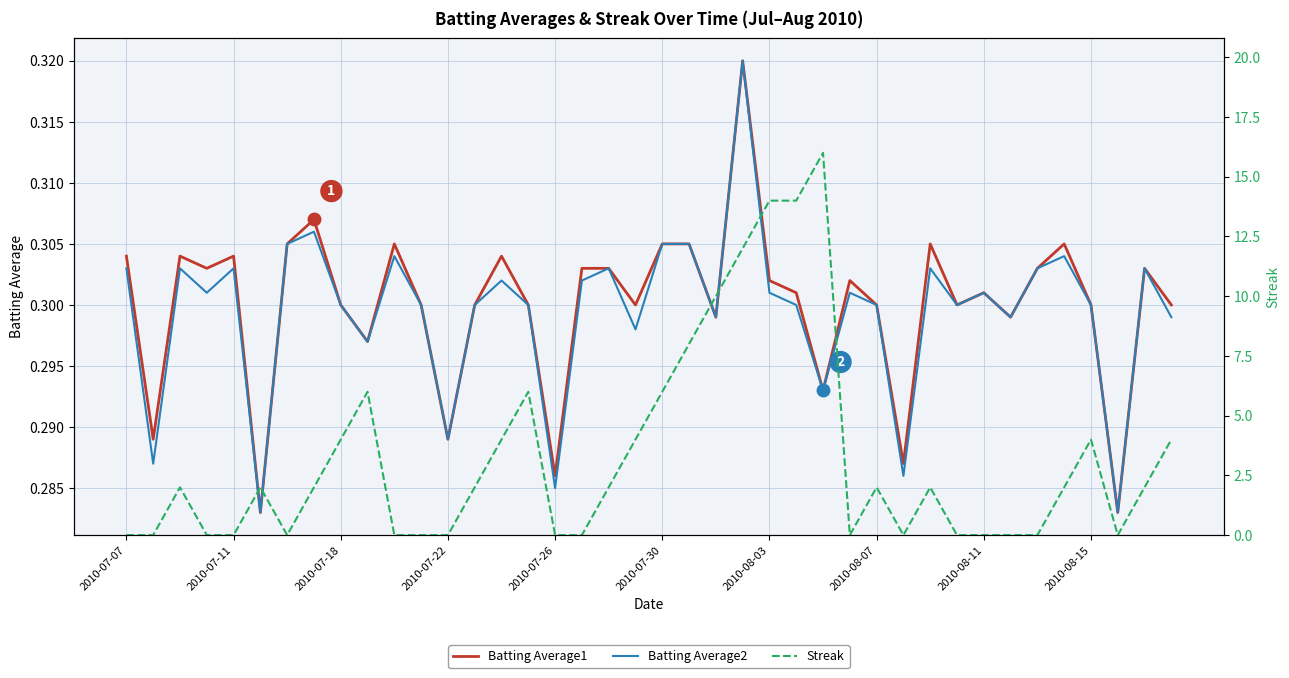

What position from the left is 27?

28